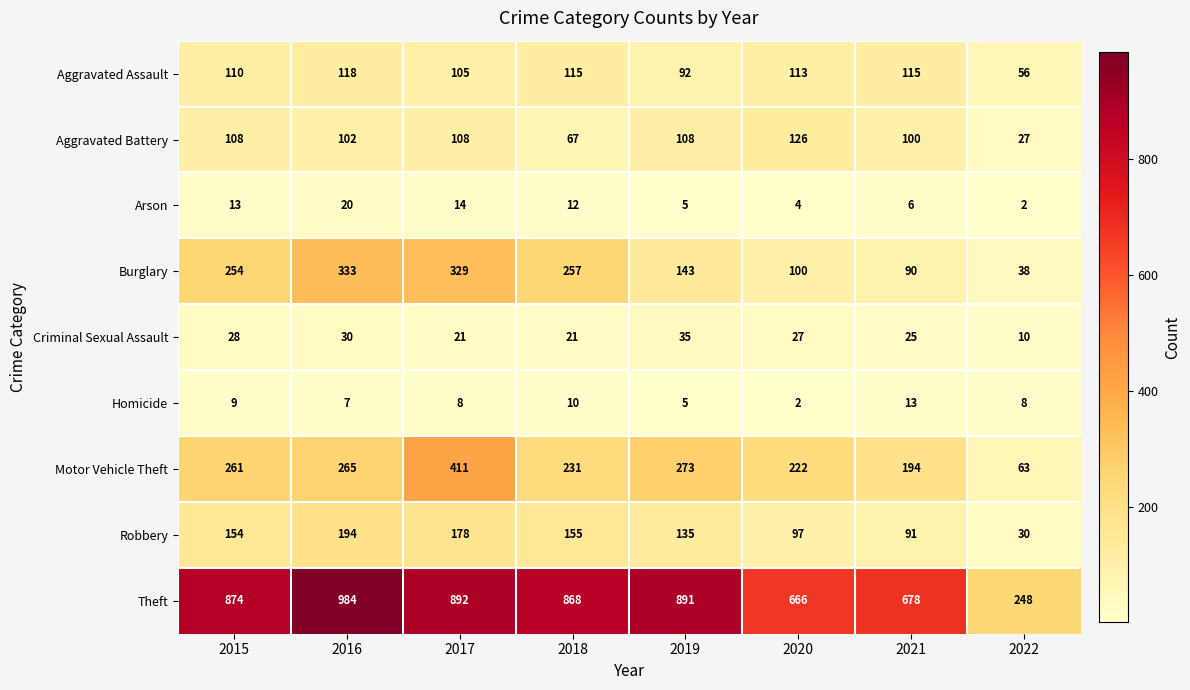

What is the average value of the Arson series?

10